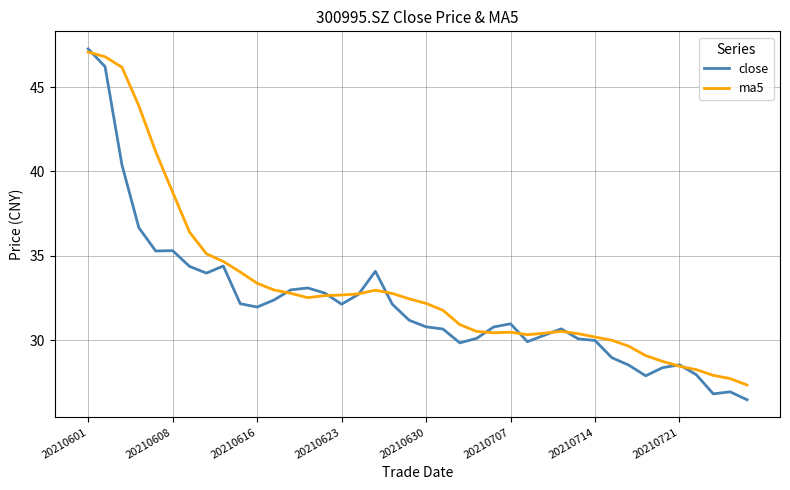

What is the maximum value for ma5?

47.1